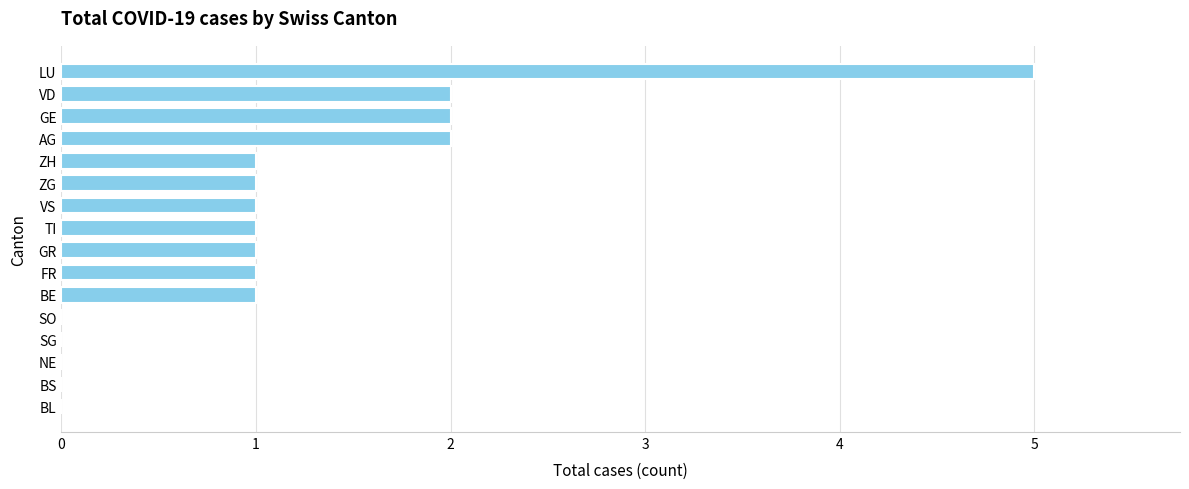

What is the greatest value displayed?

5